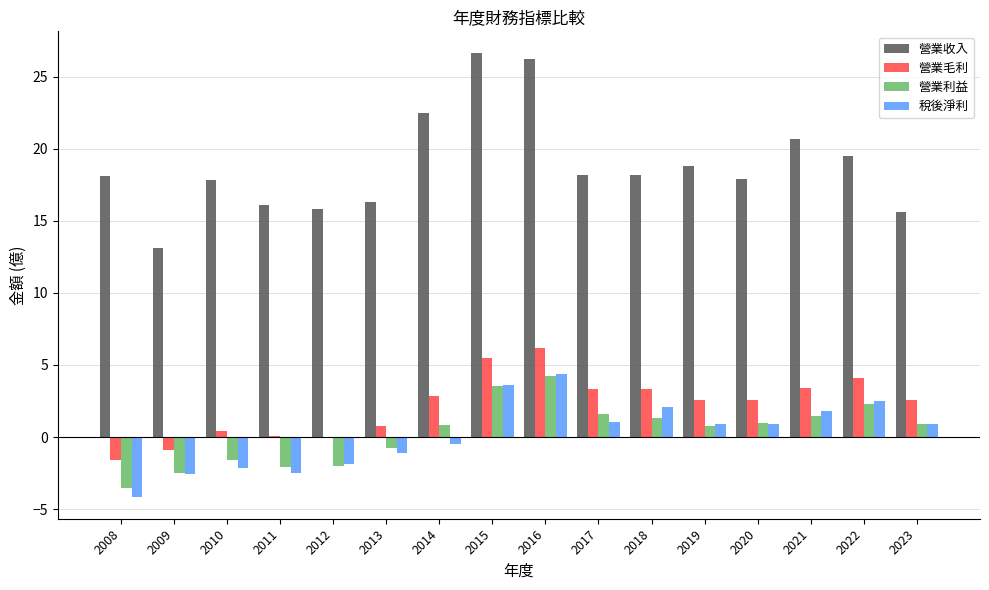

The 營業收入 series shows 18.8 at 2019. True or false?

True